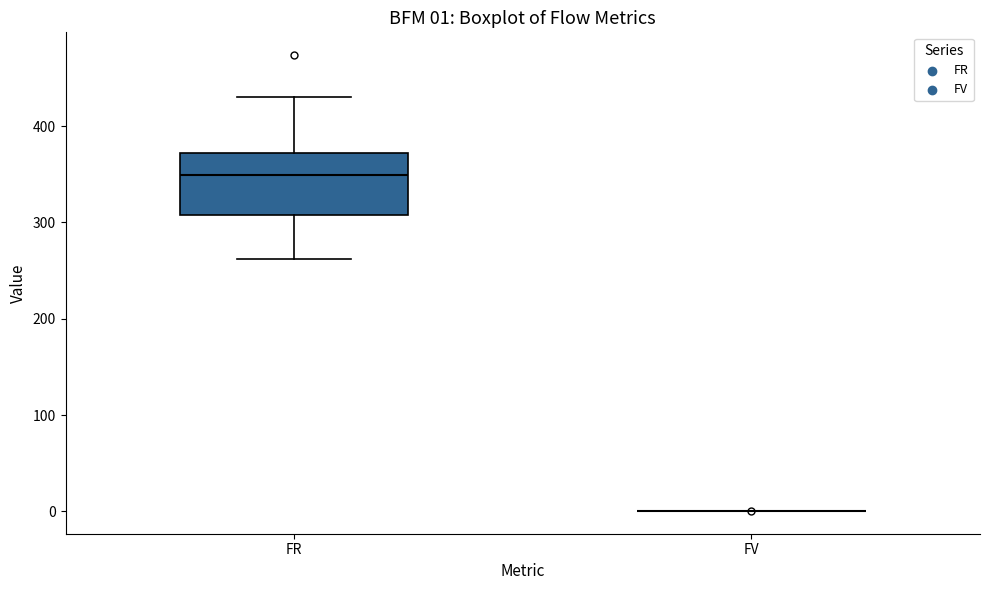

Comparing the boxes themselves (not the whiskers), which one is the tallest?

FR